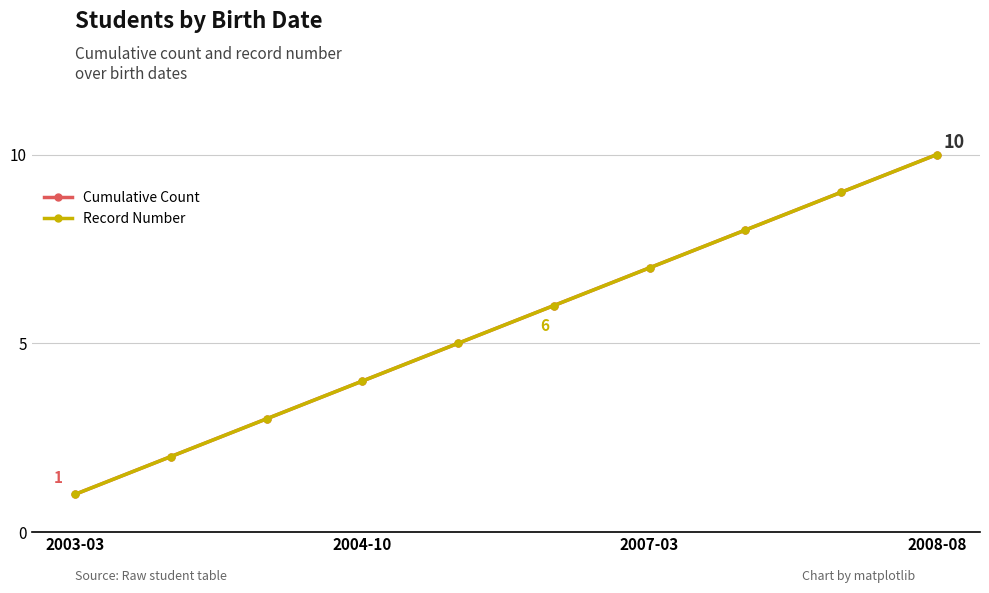

Is this an area chart (filled region under the line)?

No